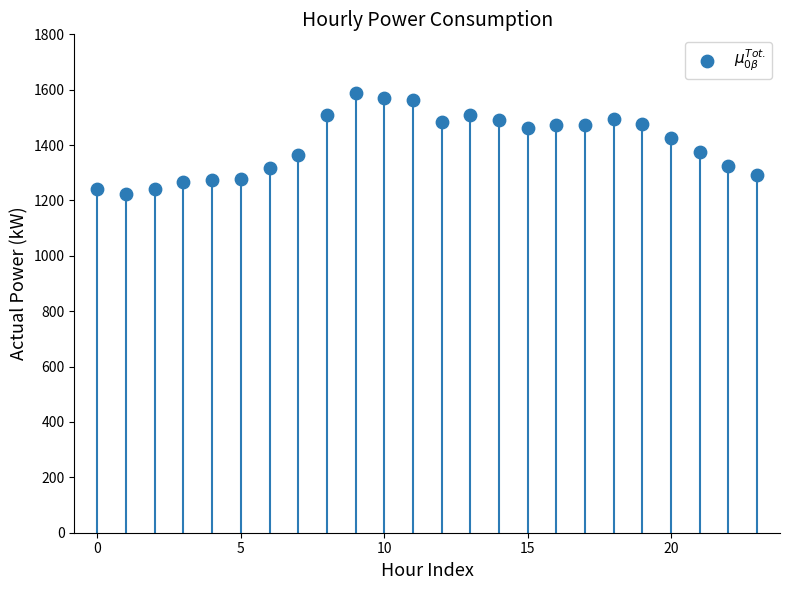

What is the range of Y values (max minus min)?

362